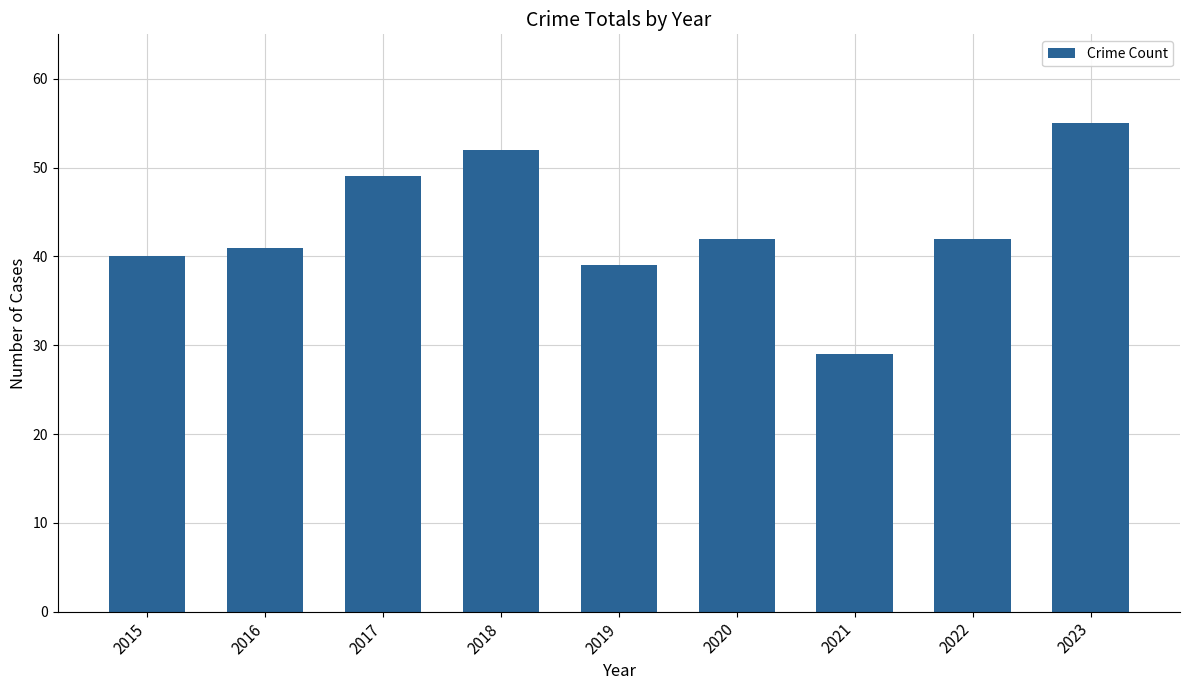

What is the difference between the maximum and minimum values?

26